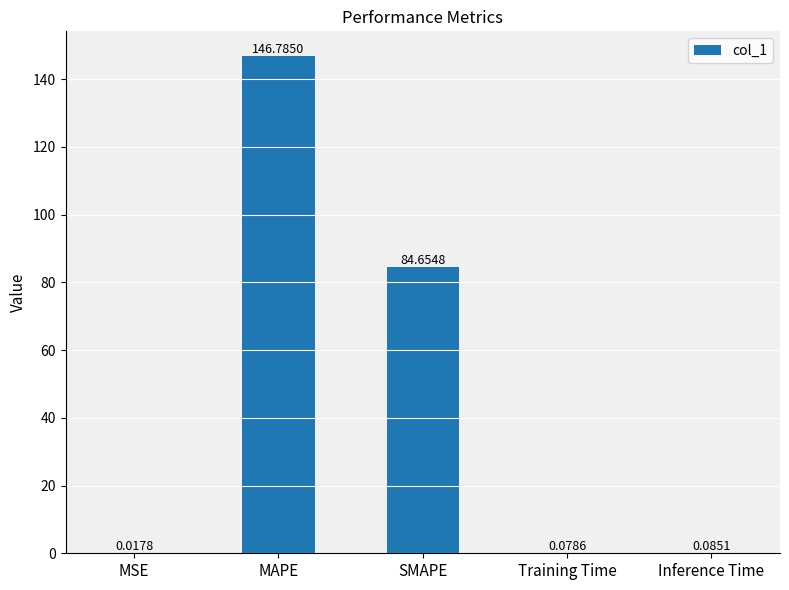

At which category does the chart reach its peak across all series?

MAPE